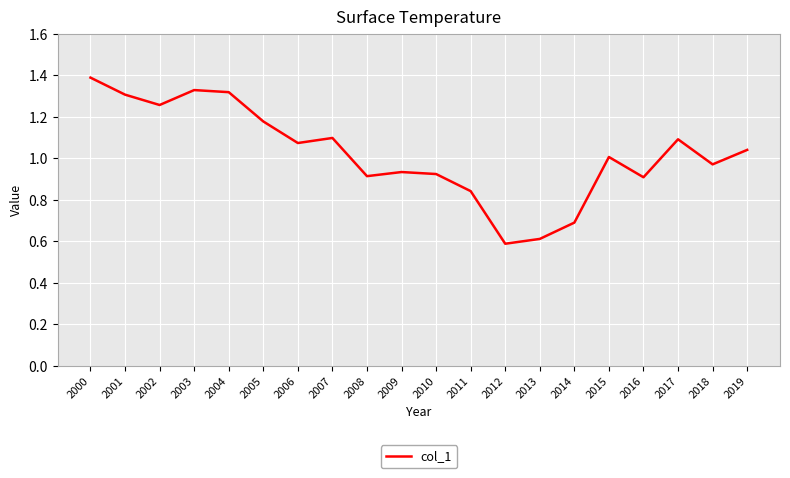

The chart shows a value of 0.8 at 2002. True or false?

False